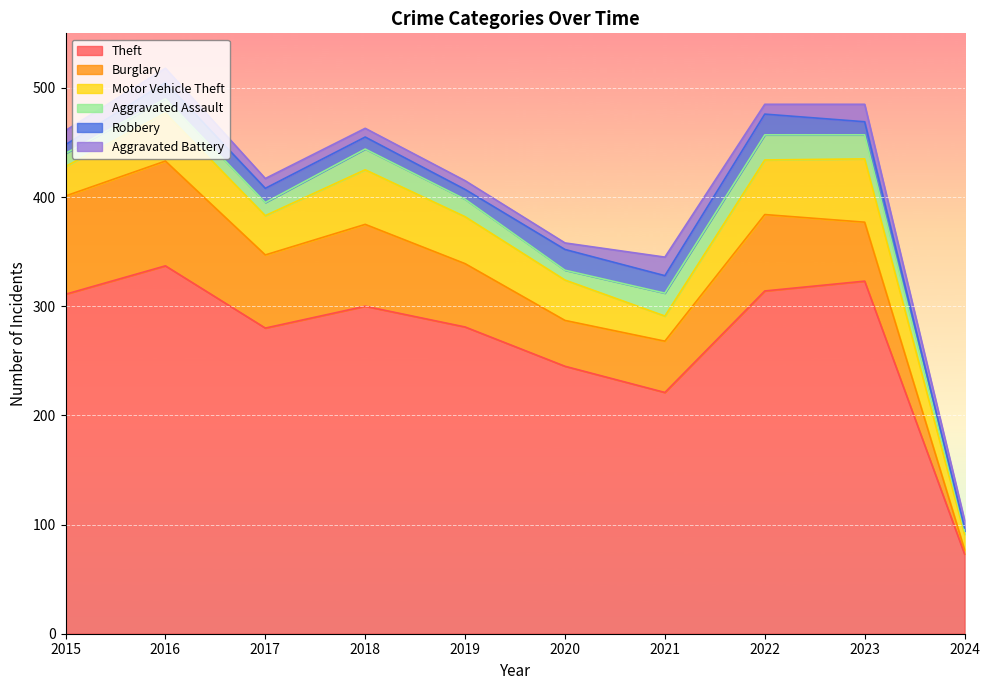

True or false: Aggravated Battery has a value of 17 at 2021.

True